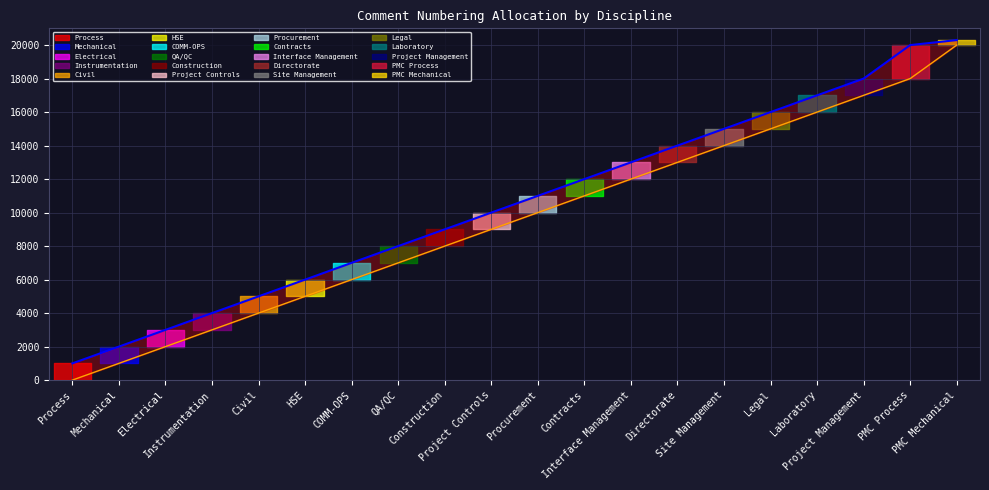

What is the label of the 15th point from the left?

Site Management